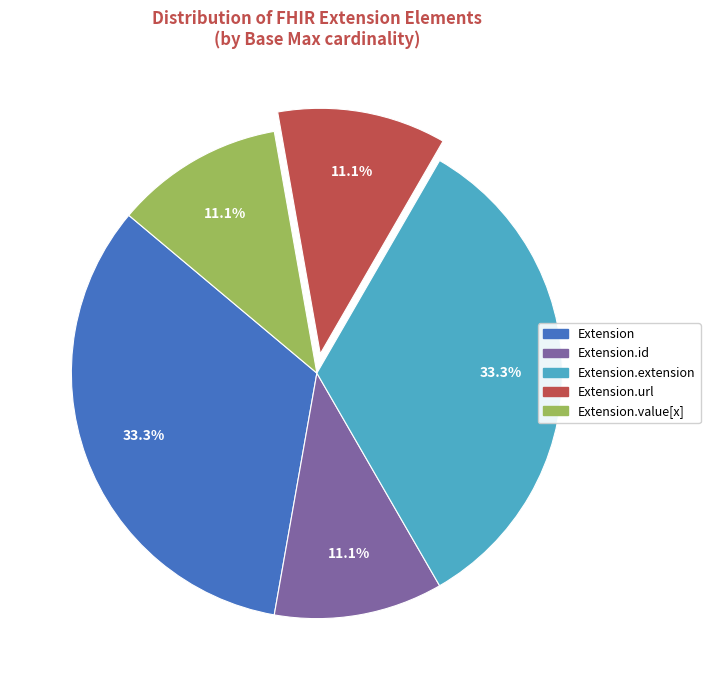

How many segments does this pie chart have?

5